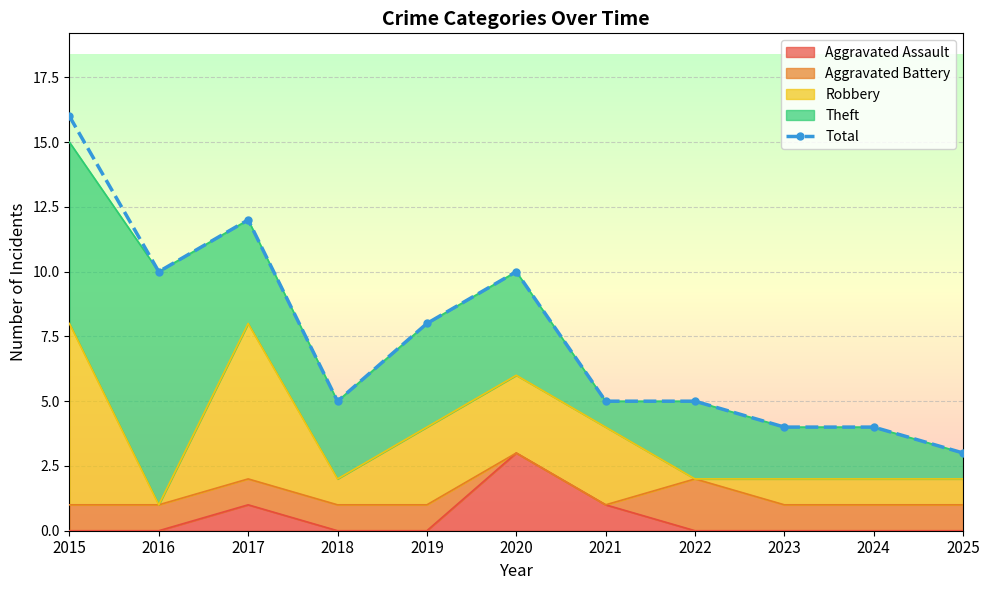

How many categories are shown in the chart?

11